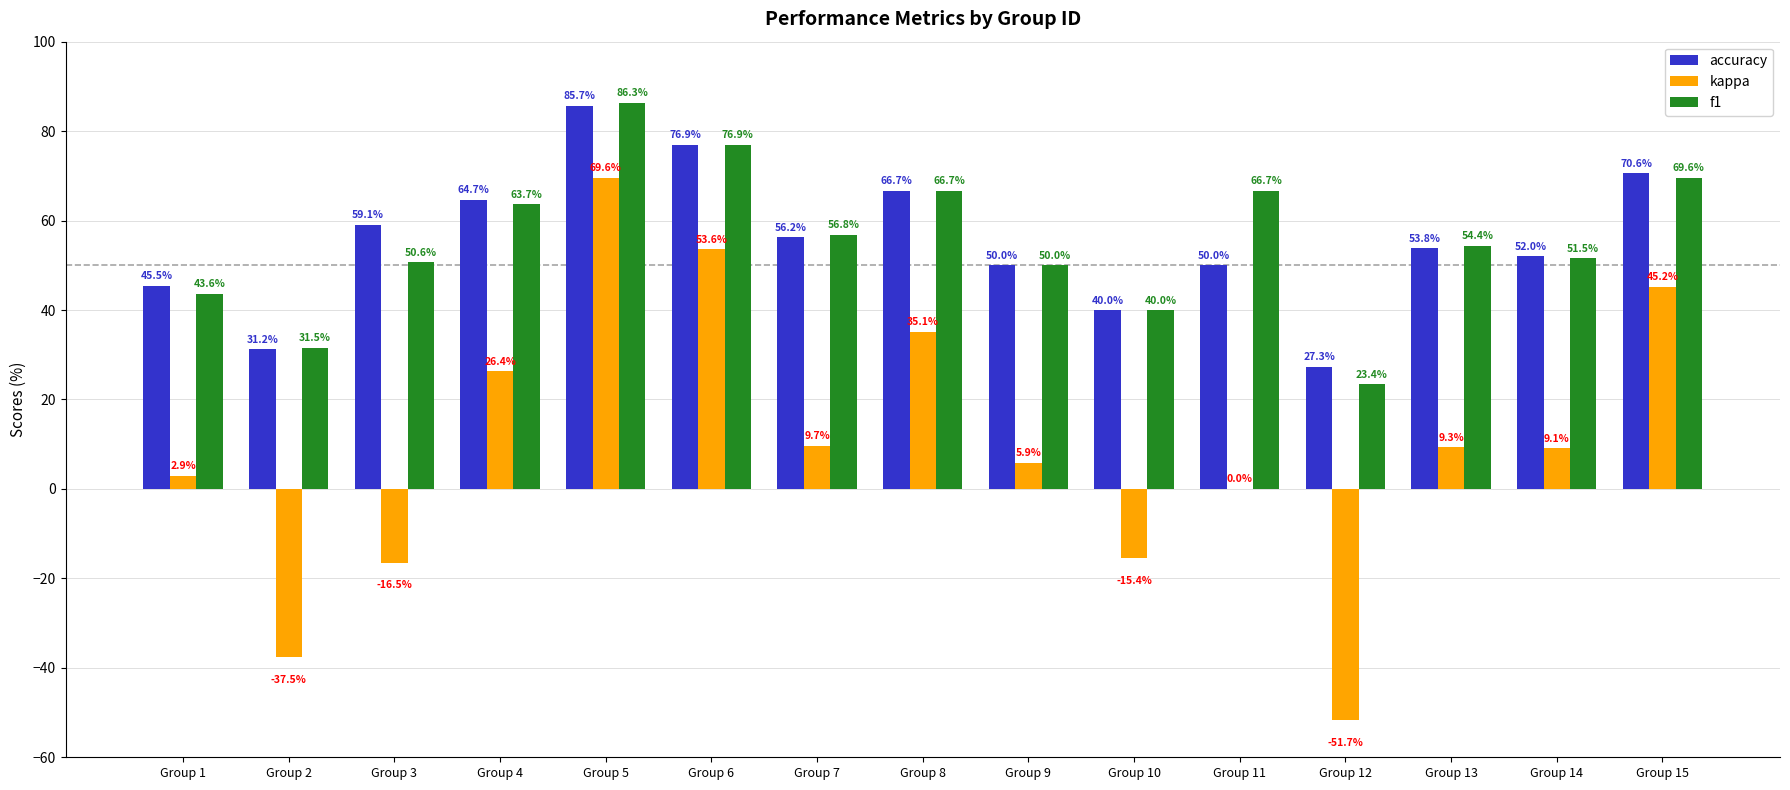

Between Group 5 and Group 14, which series saw the biggest shift?

kappa